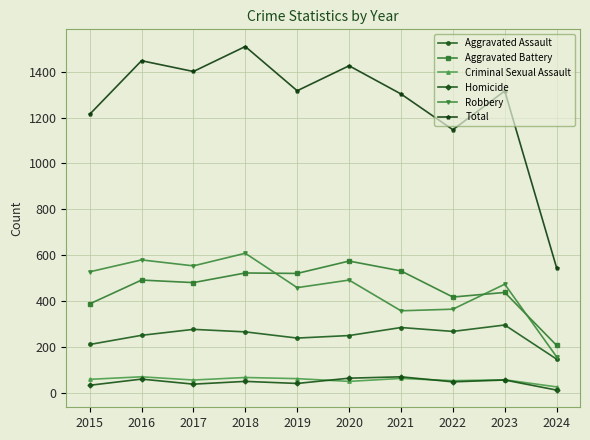

In Robbery, how many points are higher than both neighbors (excluding endpoints)?

4